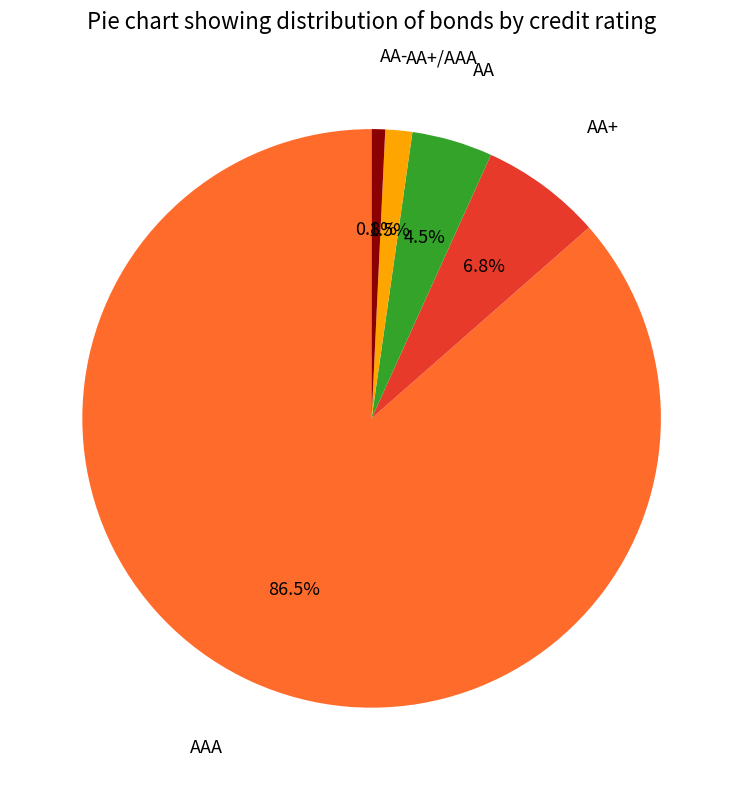

Is there a majority slice in this chart?

Yes